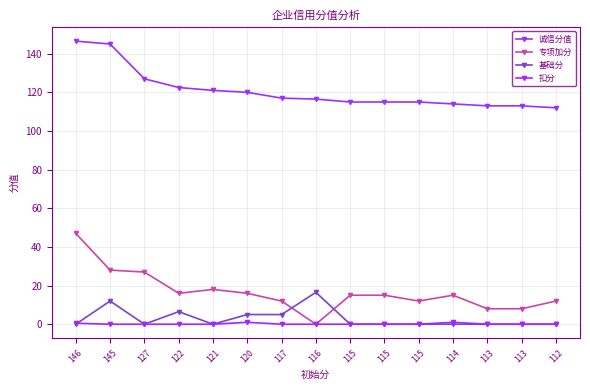

How many lines are shown in the chart?

4